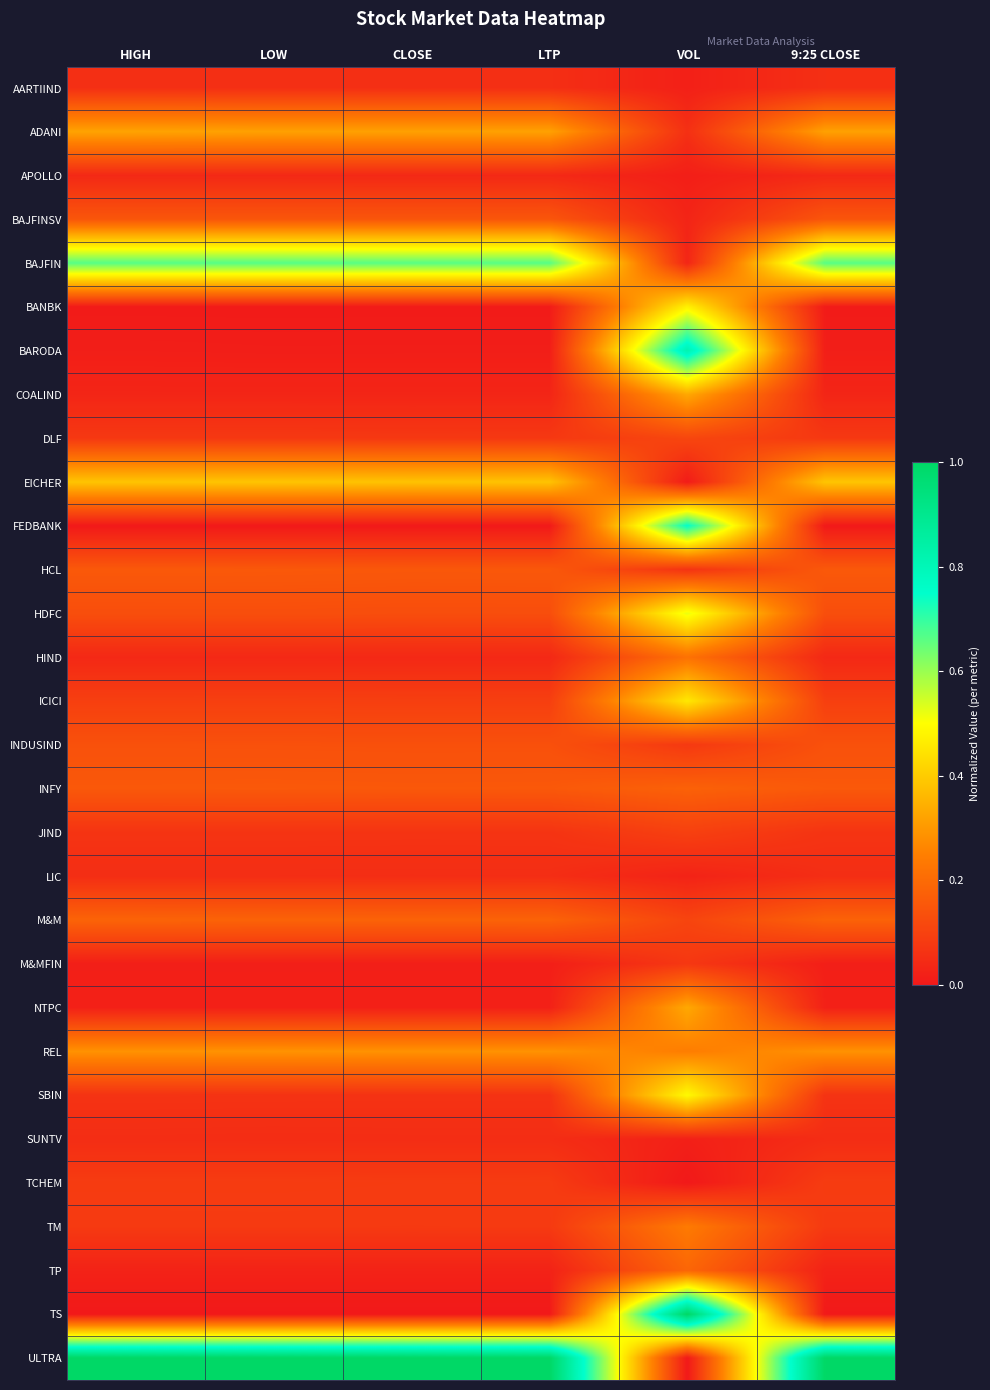

Which has a higher value, LOW or LTP?

LOW